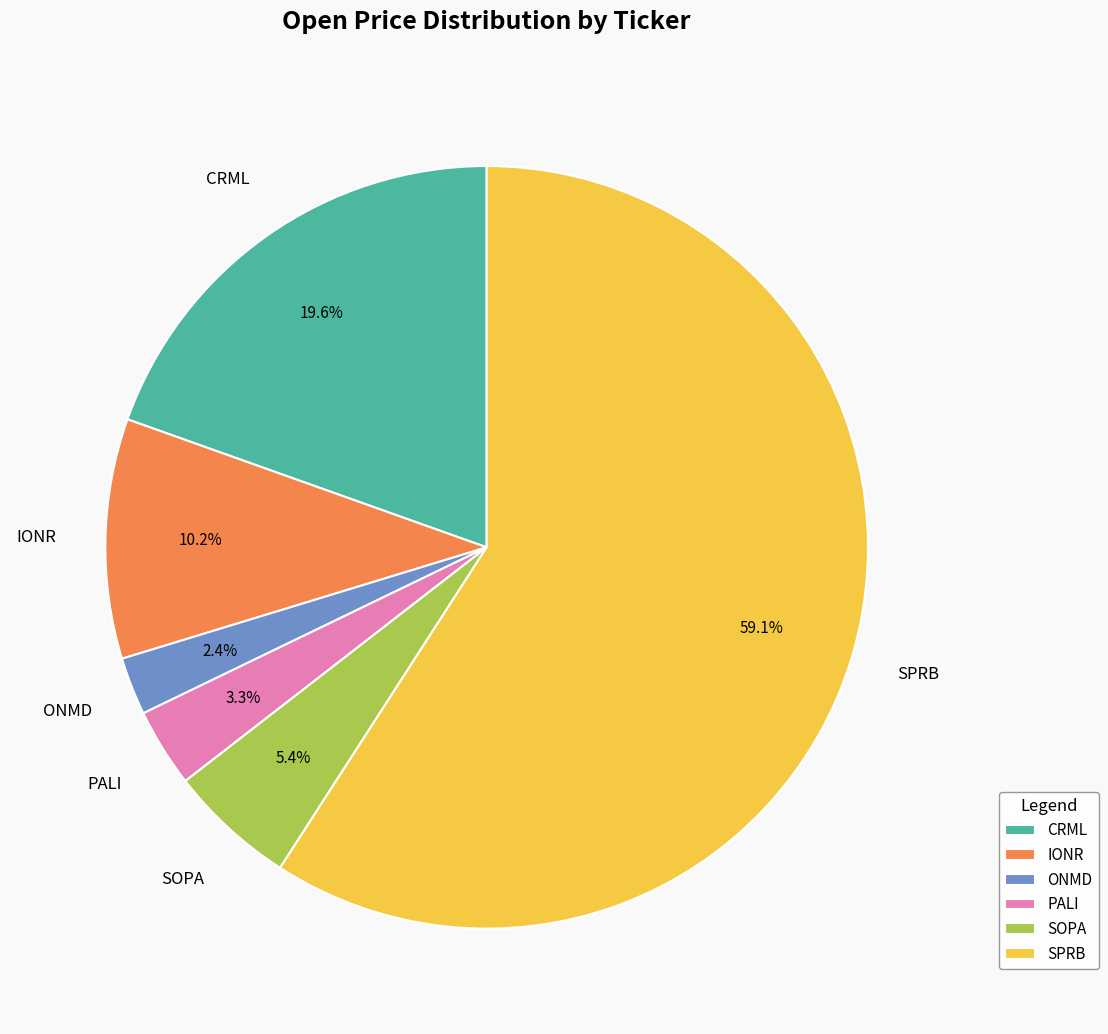

How many slices are in this pie chart?

6